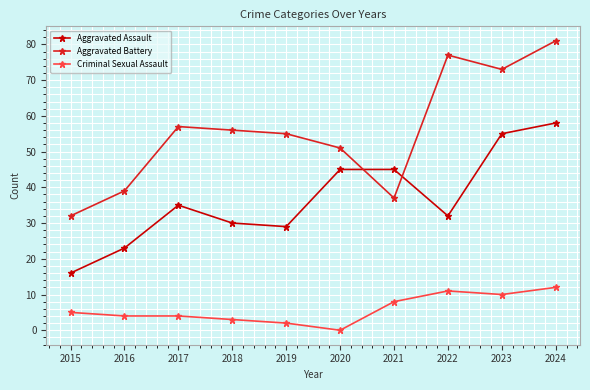

True or false: Aggravated Assault and Aggravated Battery cross at least once.

True